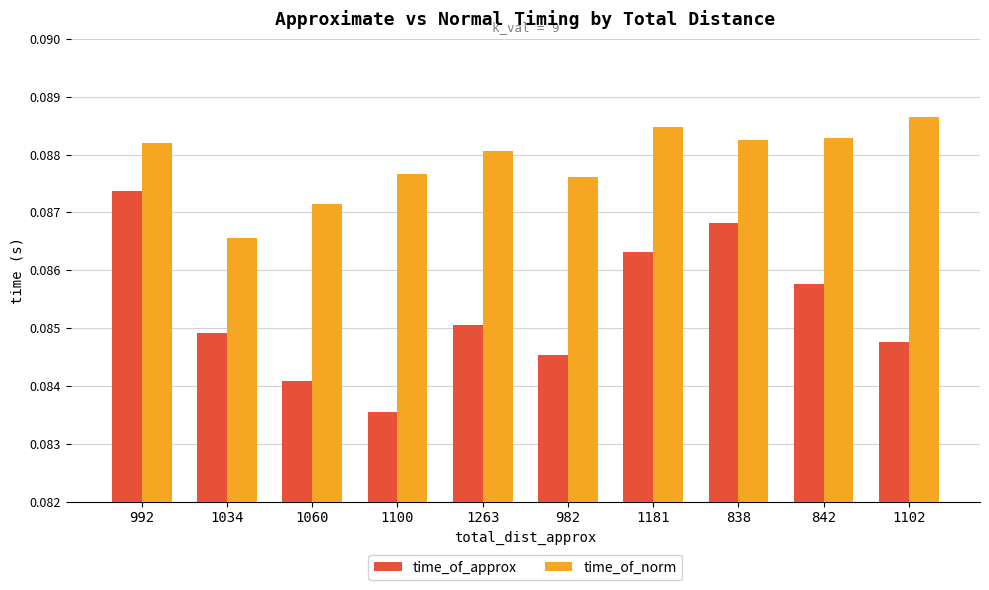

Rank the series by their maximum value, from lowest to highest.

time_of_approx, time_of_norm